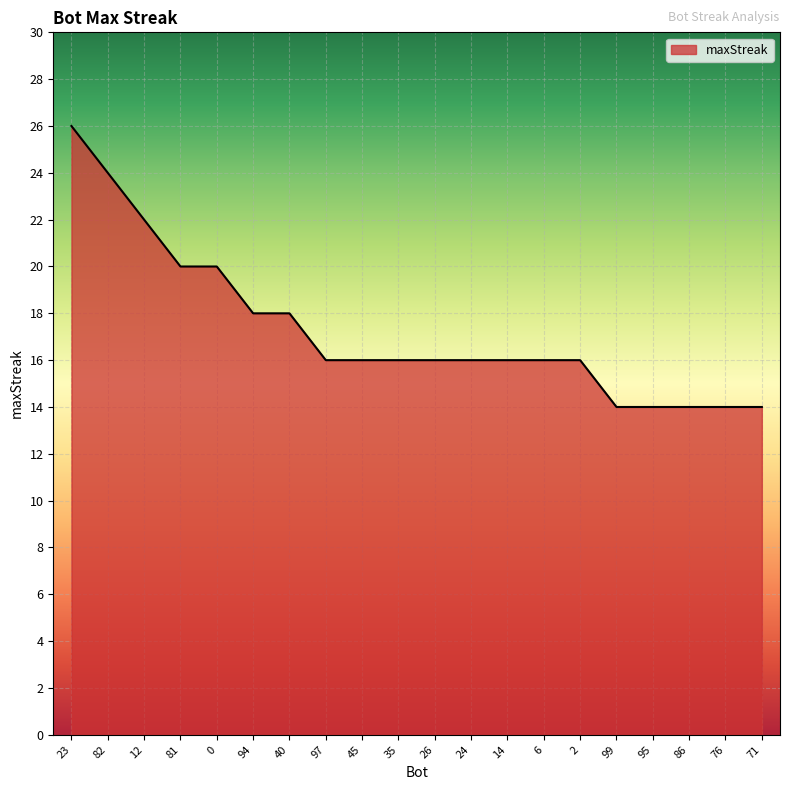

Which label corresponds to the largest value in the chart?

23